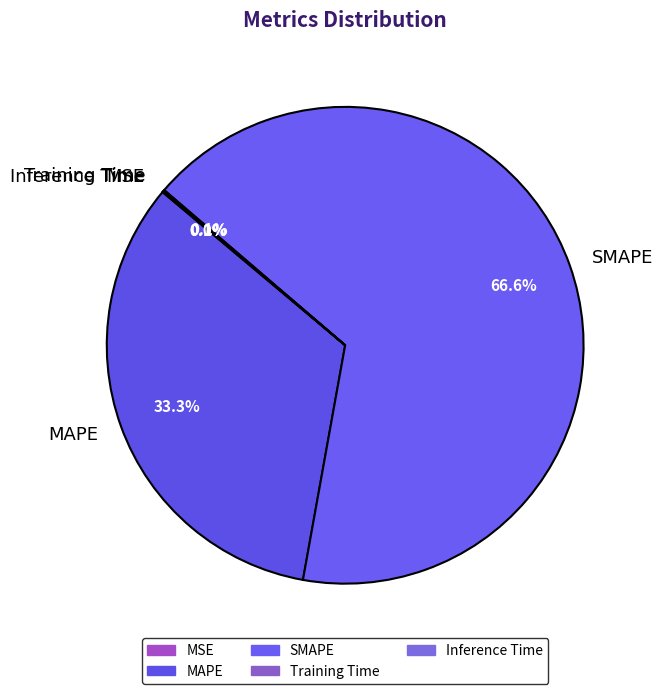

What is the ratio of the value at MAPE to the value at SMAPE?

0.5